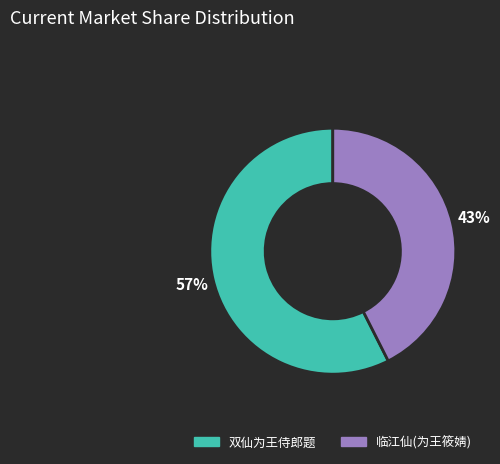

To the nearest percent, what portion does 双仙为王侍郎题 represent?

57%